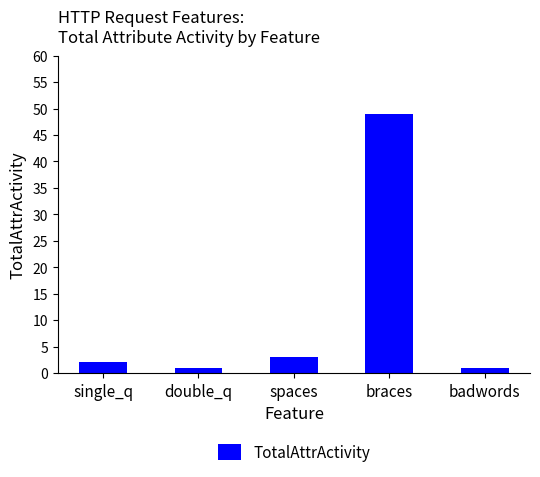

What is the value of the 1st bar from the left?

2